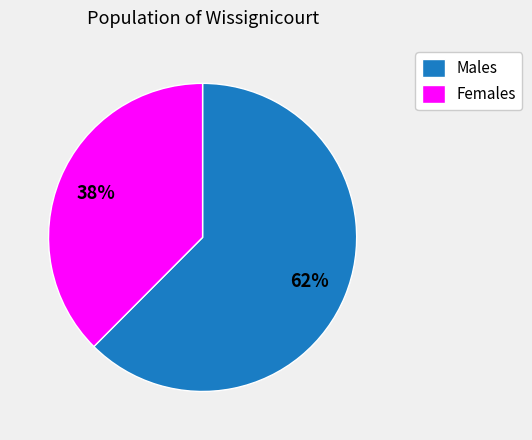

What is the ratio of the value at Females to the value at Males?

0.6